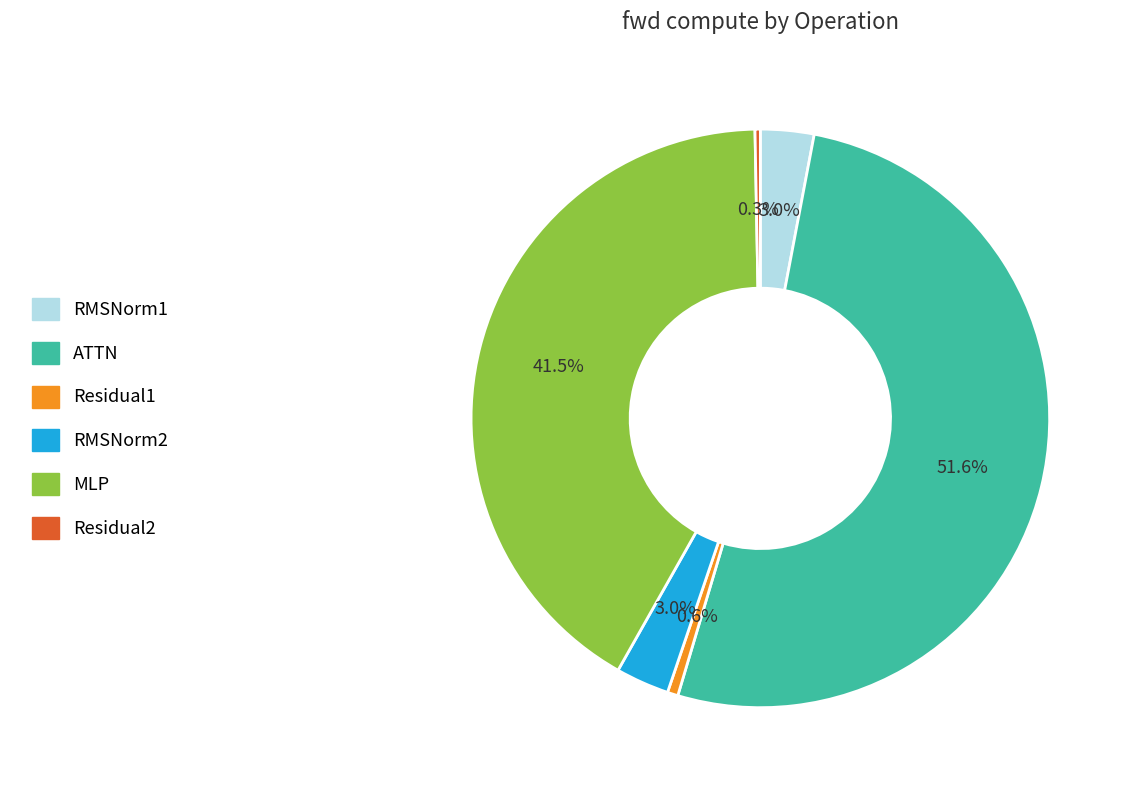

Between Residual2 and MLP, which is larger?

MLP